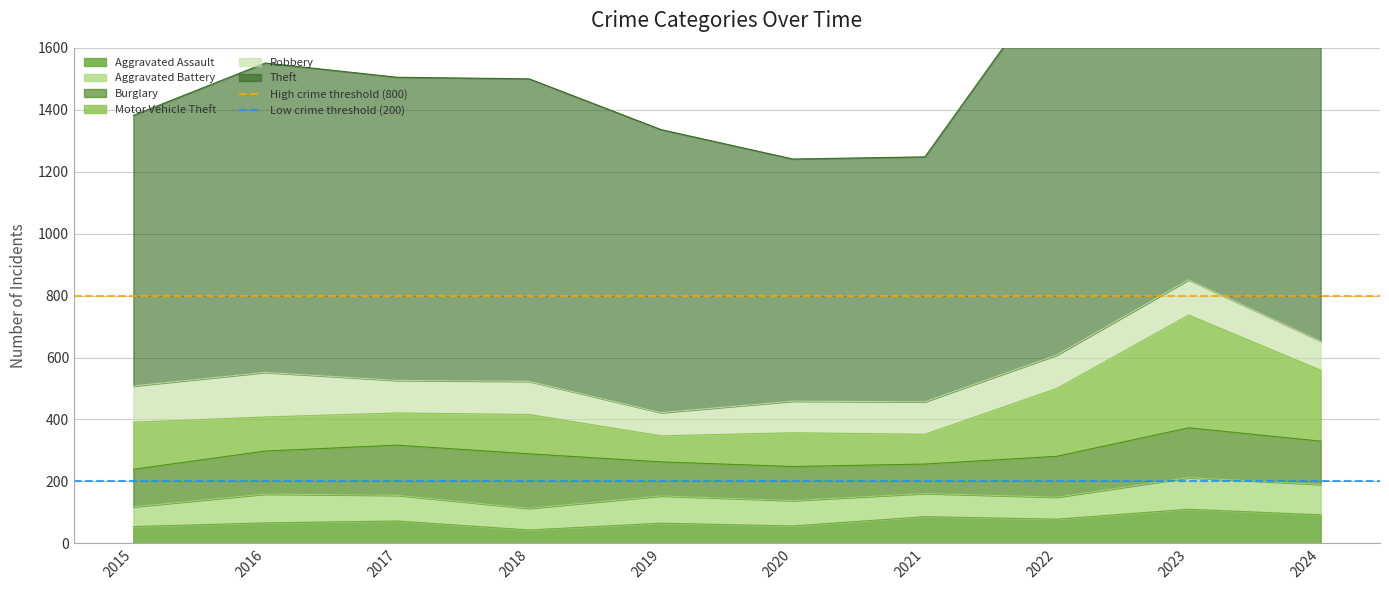

Which series changed the most between 2015 and 2016?

High crime threshold (800)